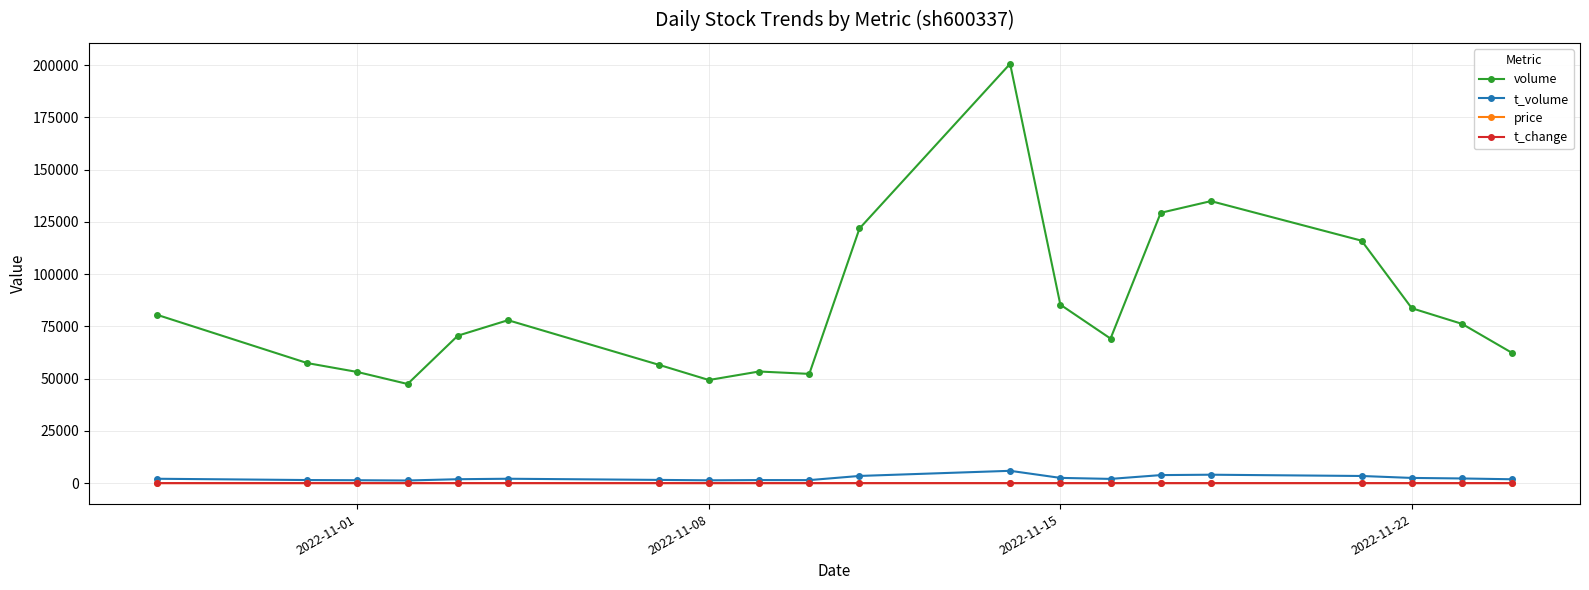

True or false: t_volume has more than 1 interior local peaks.

True